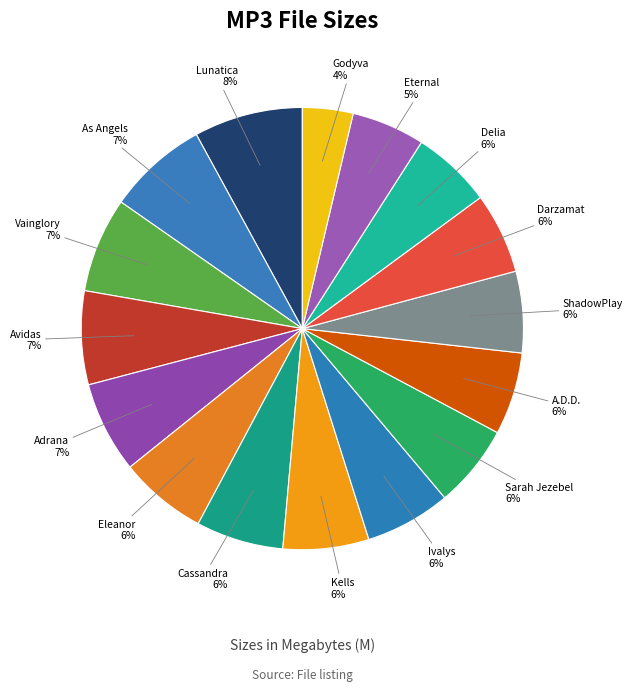

How many slices are in this pie chart?

16